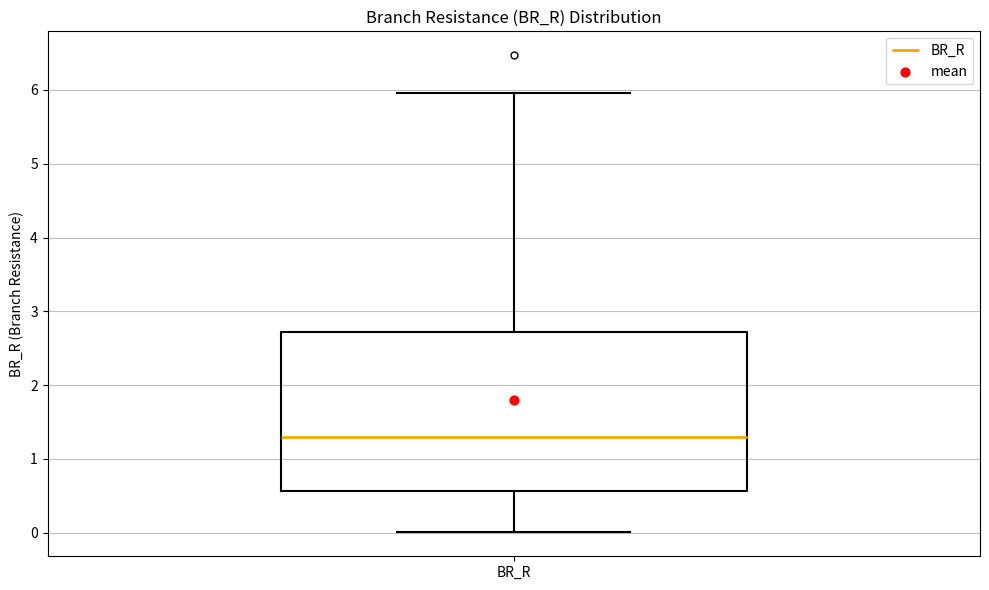

Transcribe this box plot: give where the median line is, the range the box spans, and where the two whiskers end, as read against the y-axis. The values are not printed on the chart, so give them approximately, as read against the axis.

median 1.3, box 0.6 to 2.7, whiskers 0.0 to 6.0